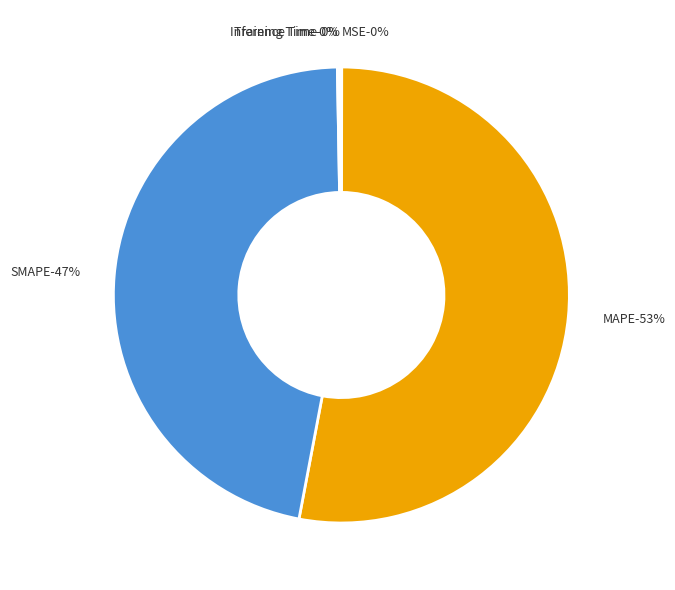

To the nearest percent, what is the average slice percentage?

20%